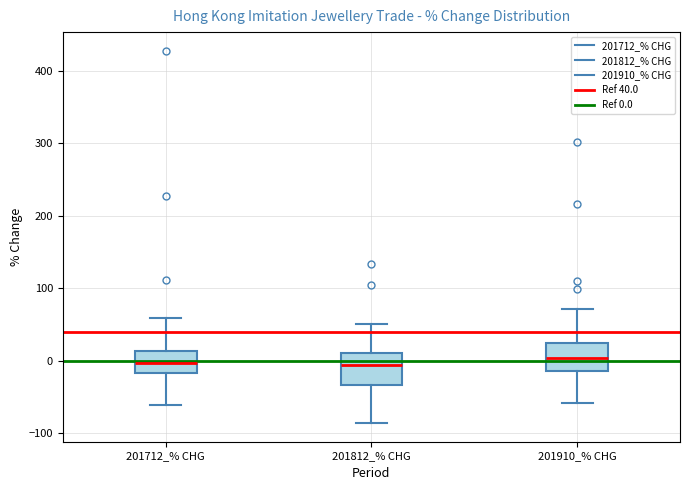

Reading left to right, transcribe this box plot: for each box, give where its median line is, the range the box spans, and where its two whiskers end, as read against the y-axis. The values are not printed on the chart, so give them approximately, as read against the axis.

201712_% CHG: median 0, box -20 to 10, whiskers -60 to 60
201812_% CHG: median -10, box -30 to 10, whiskers -90 to 50
201910_% CHG: median 0, box -10 to 20, whiskers -60 to 70